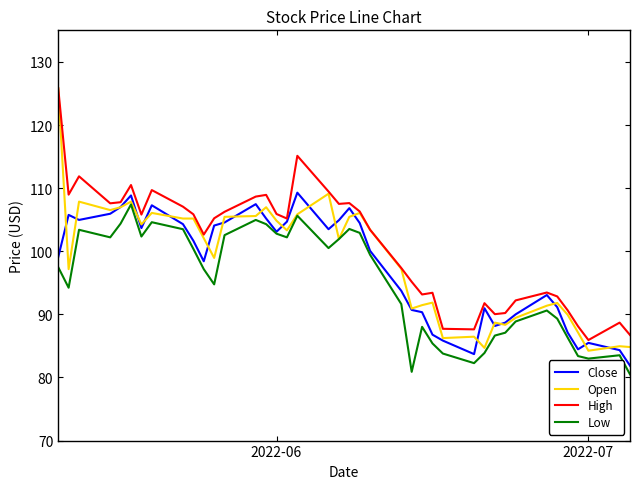

What is the average value of the Open series?

98.5